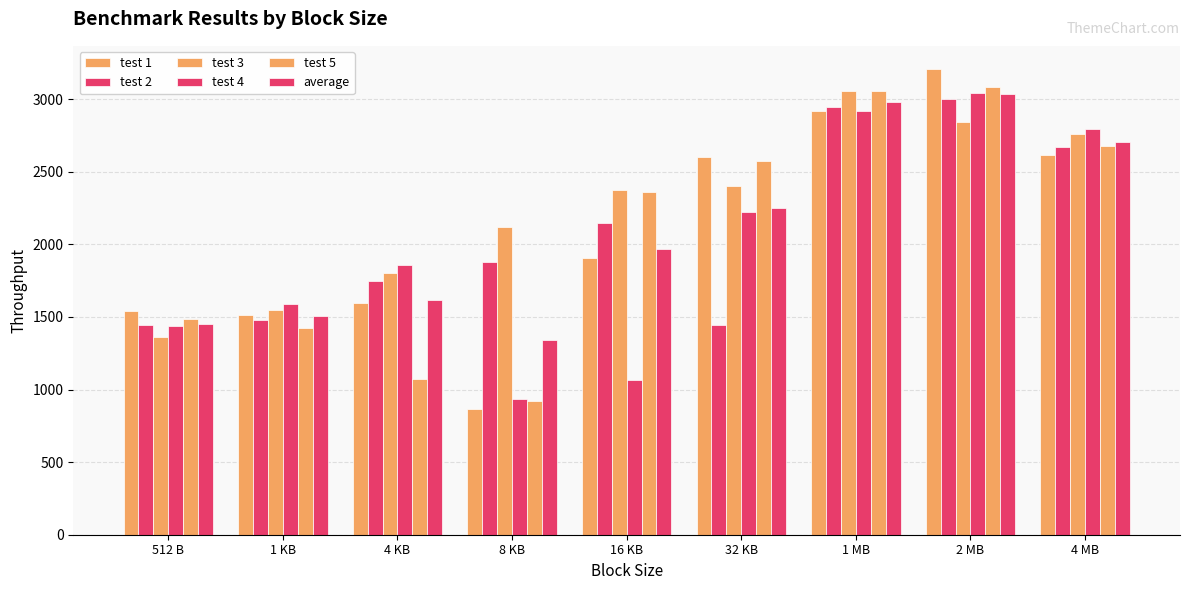

Reading right to left, transcribe all the data shown in this chart.

test 1: 4 MB=2614.6	2 MB=3207.0	1 MB=2919.4	32 KB=2604.1	16 KB=1903.6	8 KB=865.7	4 KB=1595.7	1 KB=1510.5	512 B=1542.7
test 2: 4 MB=2668.2	2 MB=3000.1	1 MB=2945.8	32 KB=1446.7	16 KB=2148.6	8 KB=1881.6	4 KB=1745.4	1 KB=1479.6	512 B=1443.5
test 3: 4 MB=2758.6	2 MB=2842.9	1 MB=3056.5	32 KB=2402.3	16 KB=2376.0	8 KB=2120.6	4 KB=1803.4	1 KB=1546.4	512 B=1359.1
test 4: 4 MB=2794.1	2 MB=3042.2	1 MB=2919.4	32 KB=2221.9	16 KB=1063.8	8 KB=934.0	4 KB=1854.8	1 KB=1587.9	512 B=1440.3
test 5: 4 MB=2679.1	2 MB=3085.5	1 MB=3056.5	32 KB=2573.2	16 KB=2358.8	8 KB=920.8	4 KB=1070.8	1 KB=1424.6	512 B=1486.4
average: 4 MB=2702.9	2 MB=3035.6	1 MB=2979.5	32 KB=2249.7	16 KB=1970.2	8 KB=1344.6	4 KB=1614.0	1 KB=1509.8	512 B=1454.4